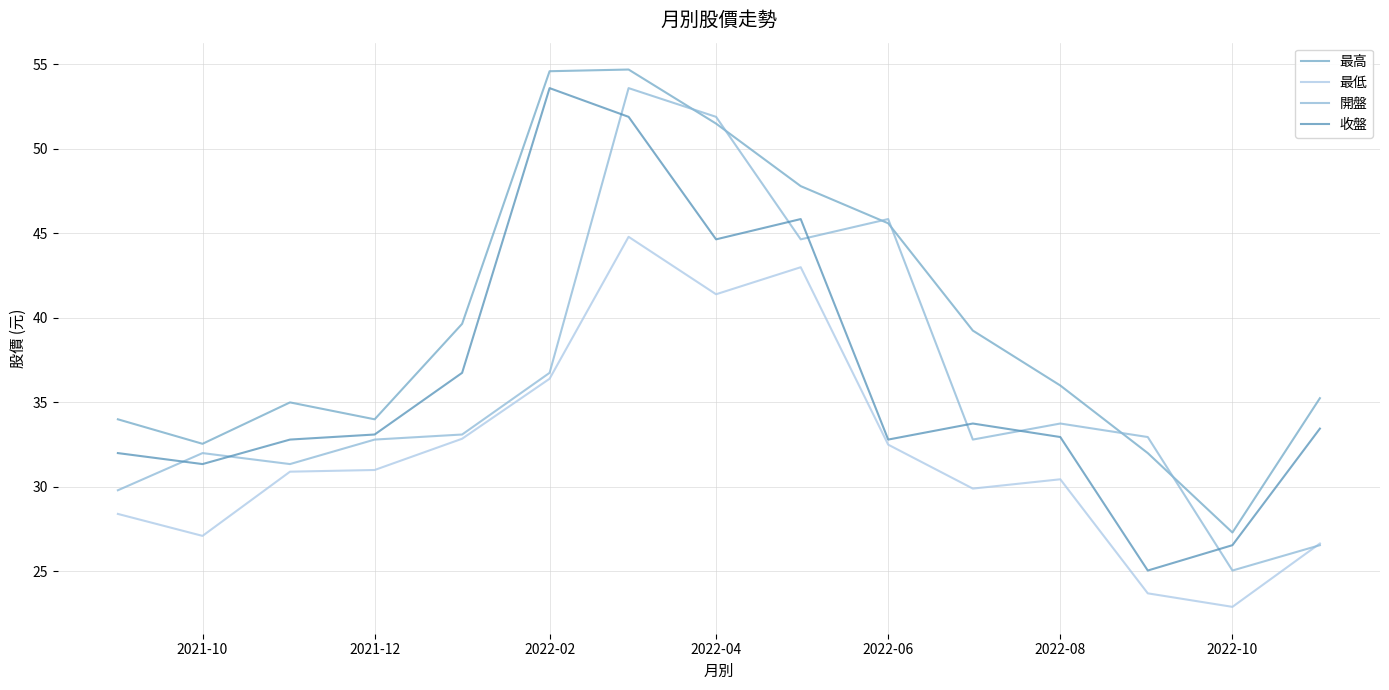

What is the value of the 最高 point at the 6th from the left?

54.6